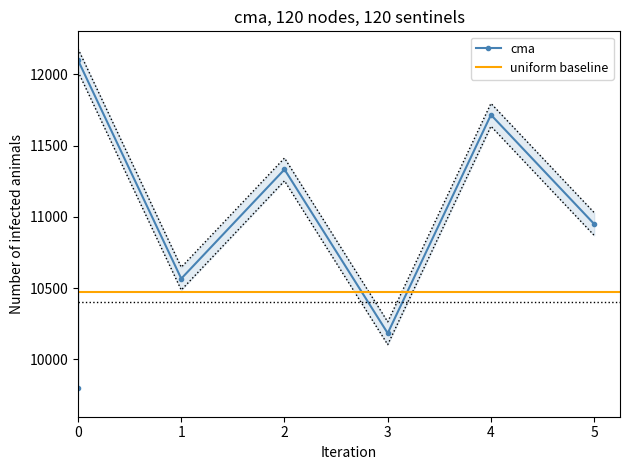

Approximately how many times larger is the value at 5 compared to 1?

1.0